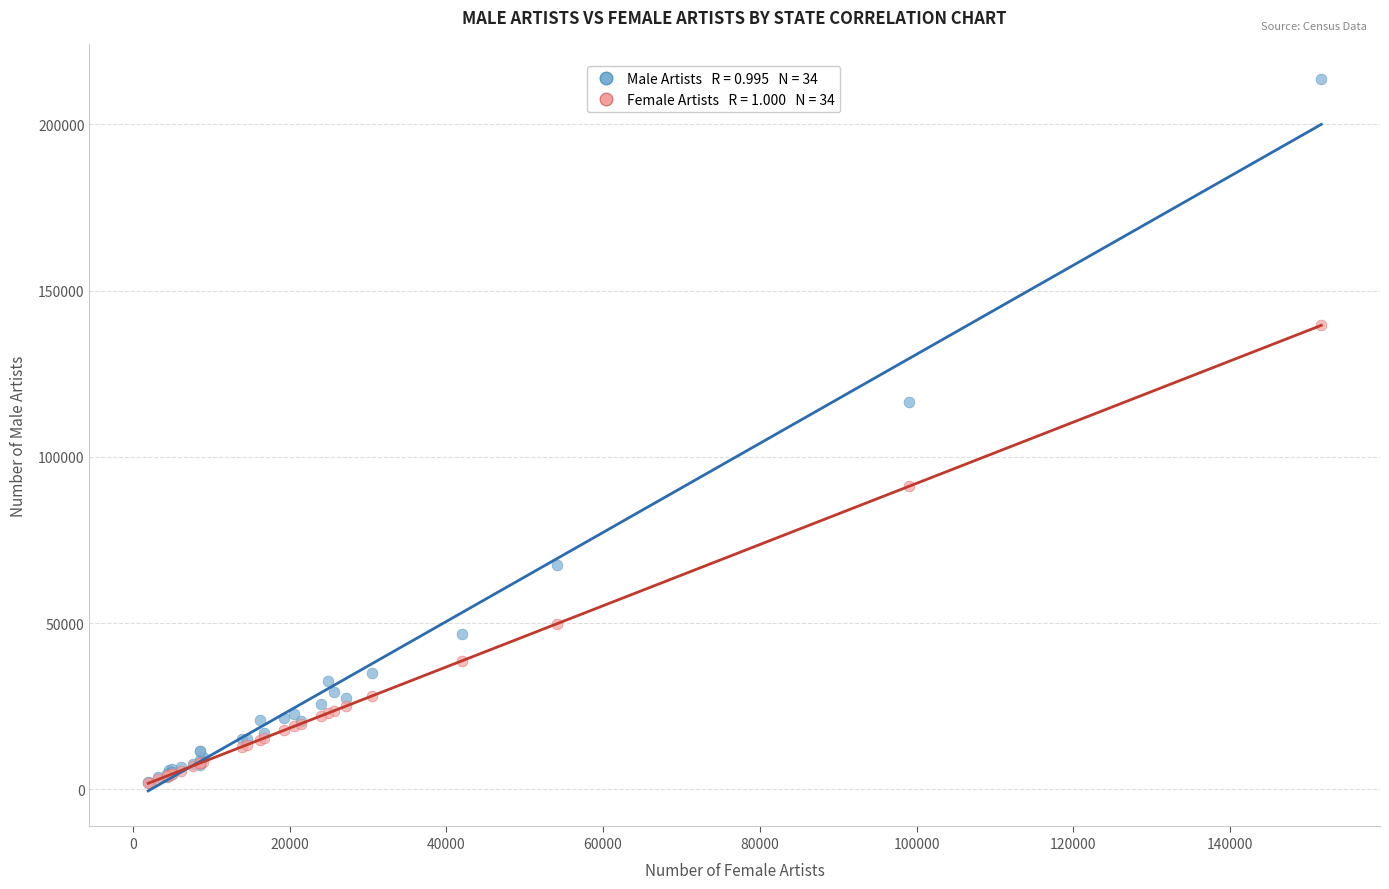

Across all series, what Y value is closest to 107637?

116455.0